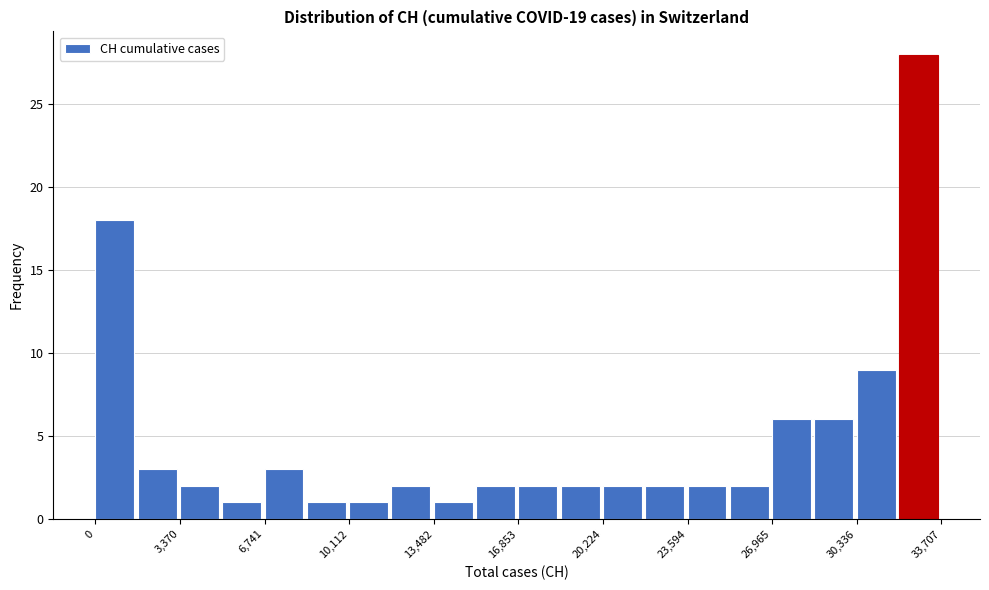

Around what value on the x-axis is the tallest bar? Give the approximate position of its centre, as read against the axis.

33000